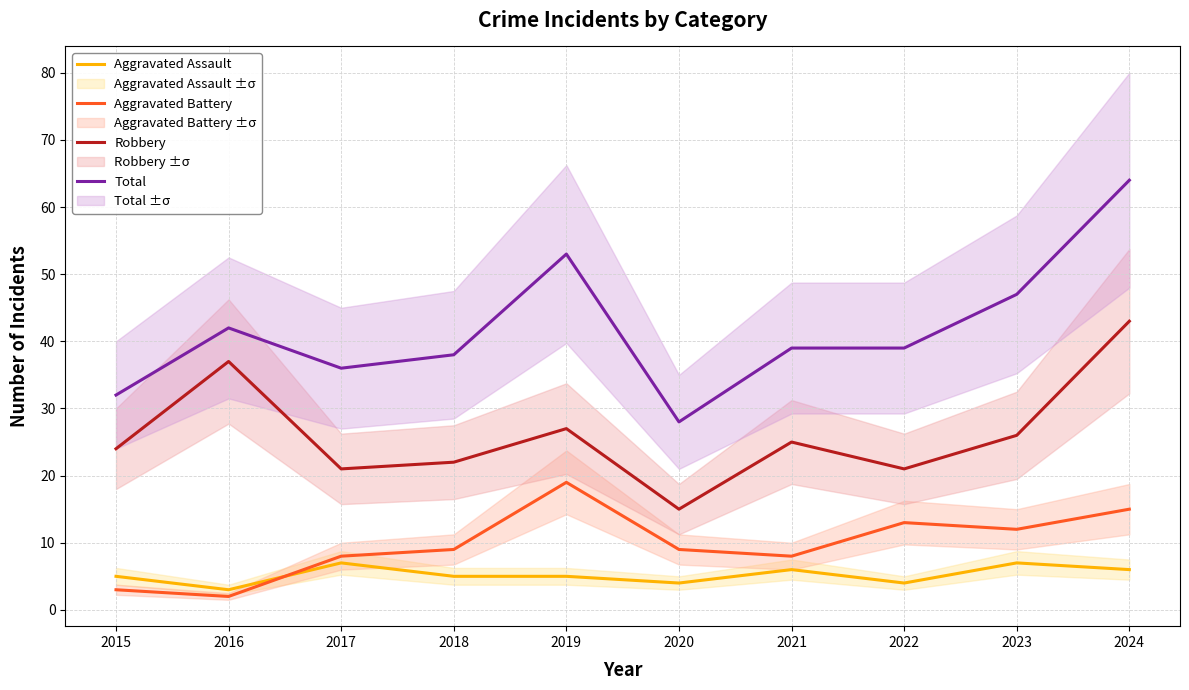

Where is Robbery nearest to the value 29?

2019